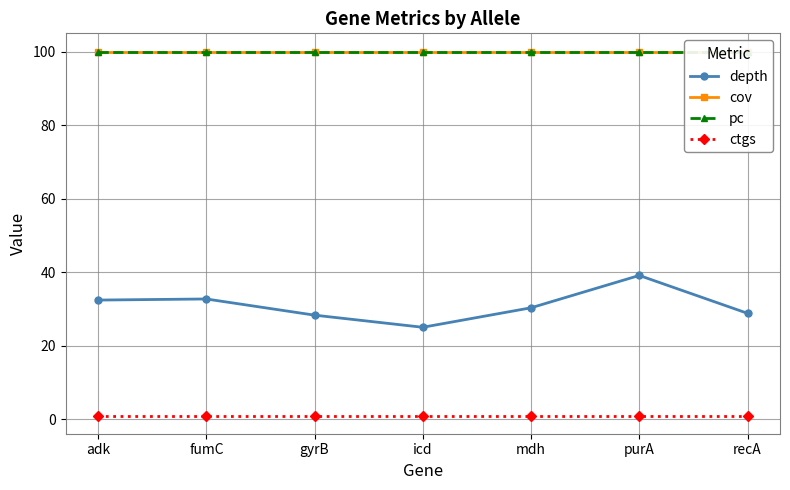

What position from the right is recA?

1